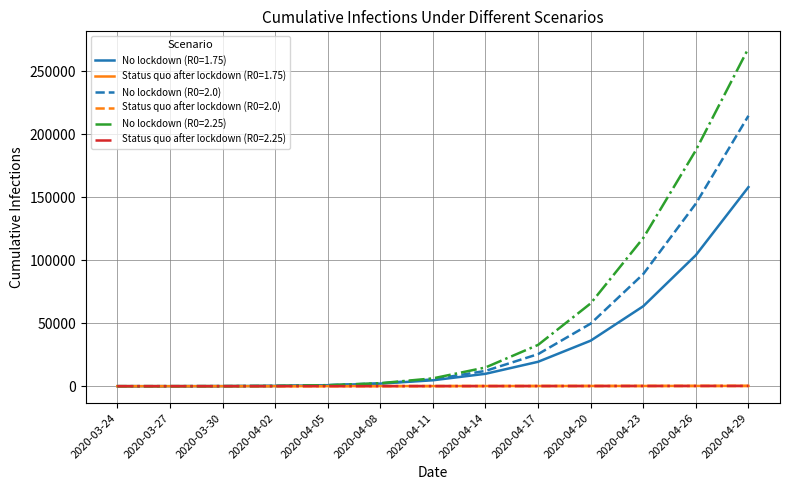

At which category is the sum across all series the highest?

2020-04-29